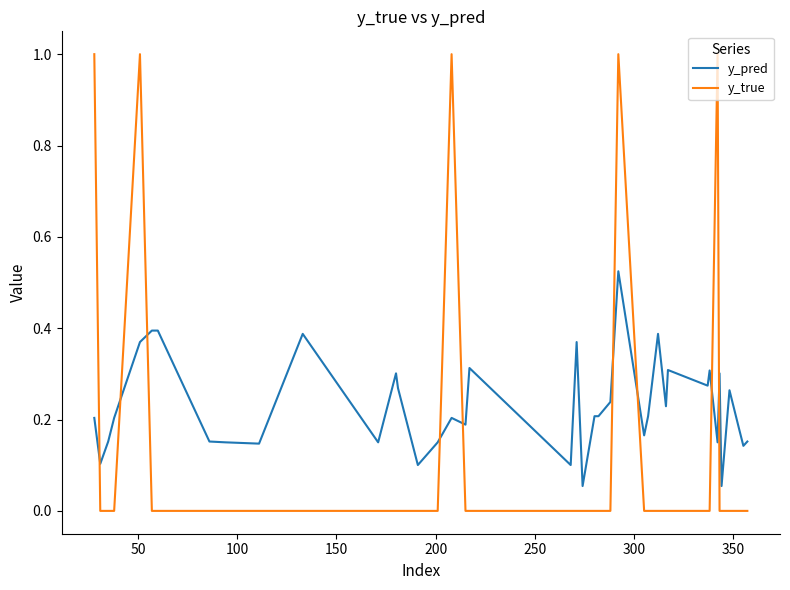

How many times do y_pred and y_true cross each other?

9